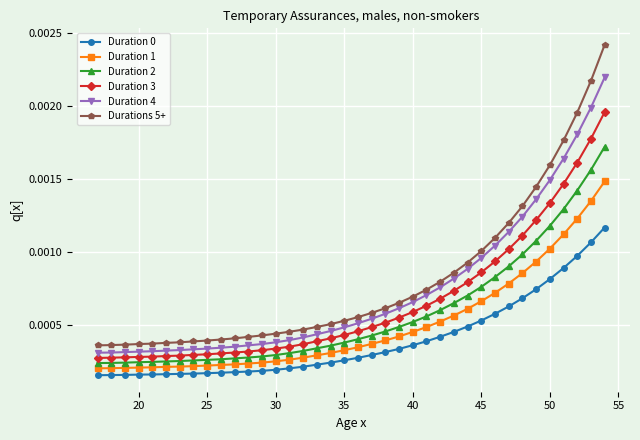

How many Duration 0 values are between 0 and 1?

38